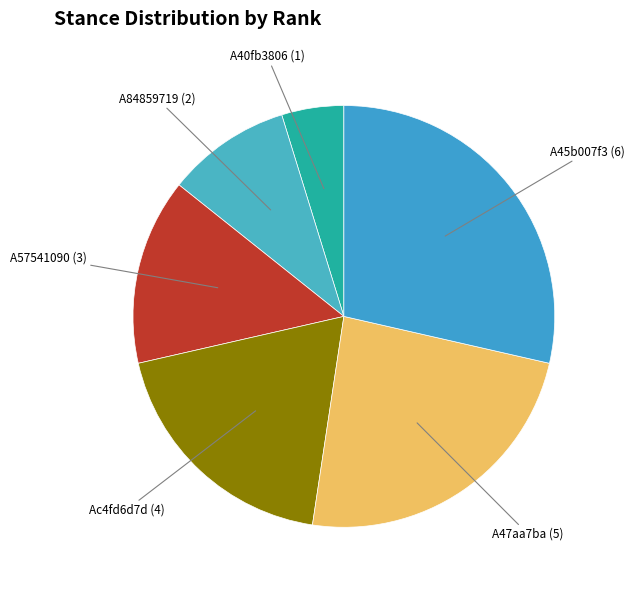

Which slice is the smallest?

A40fb3806